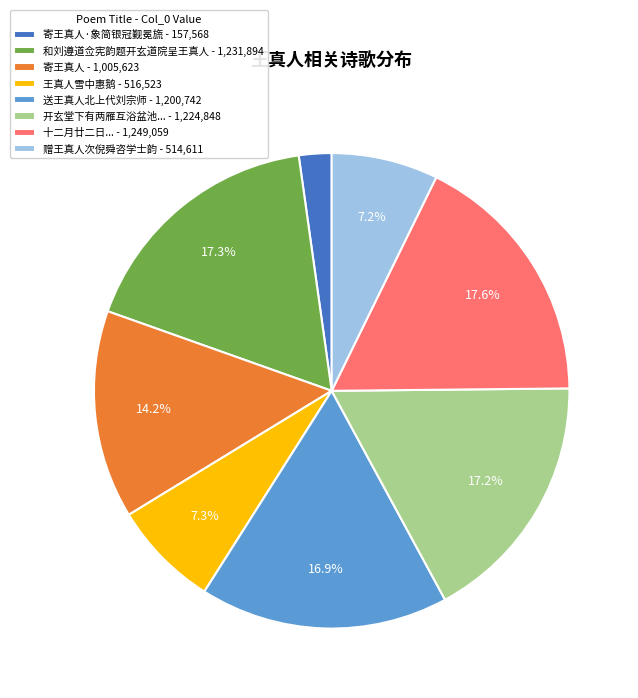

Is there a majority slice in this chart?

No